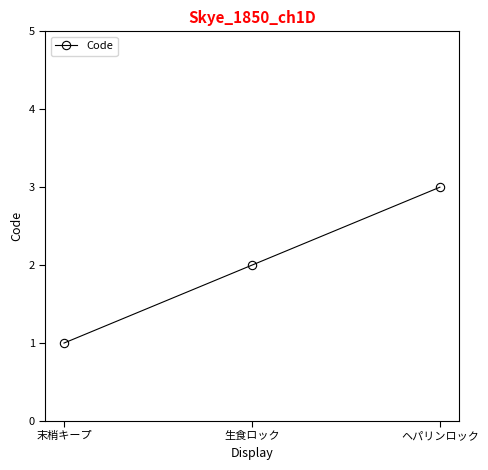

Reading left to right, extract all data points from this chart.

末梢キープ=1	生食ロック=2	ヘパリンロック=3